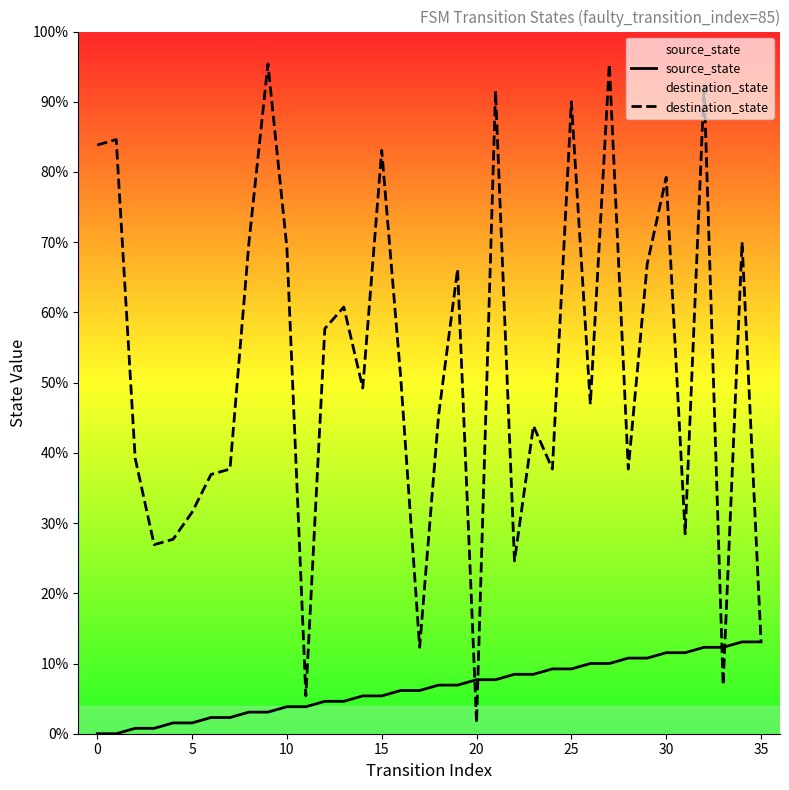

Does the chart display data point markers on the line(s)?

No